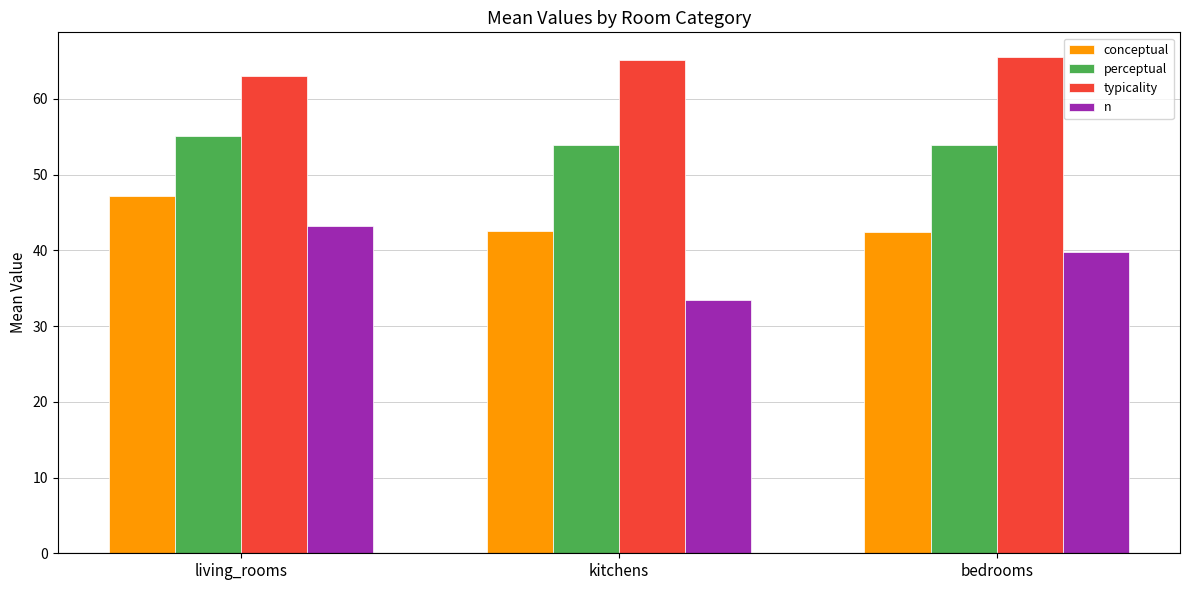

What is the label of the 3rd bar from the left?

bedrooms